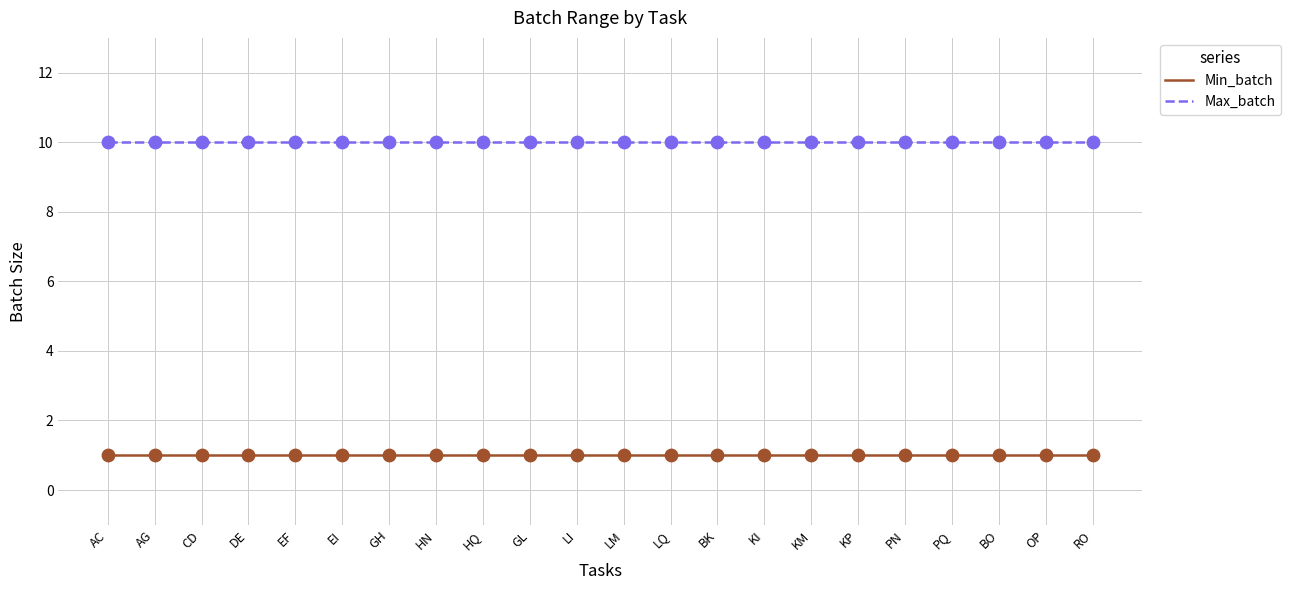

Is the value of Max_batch at GH greater than the value of Min_batch at GL?

Yes